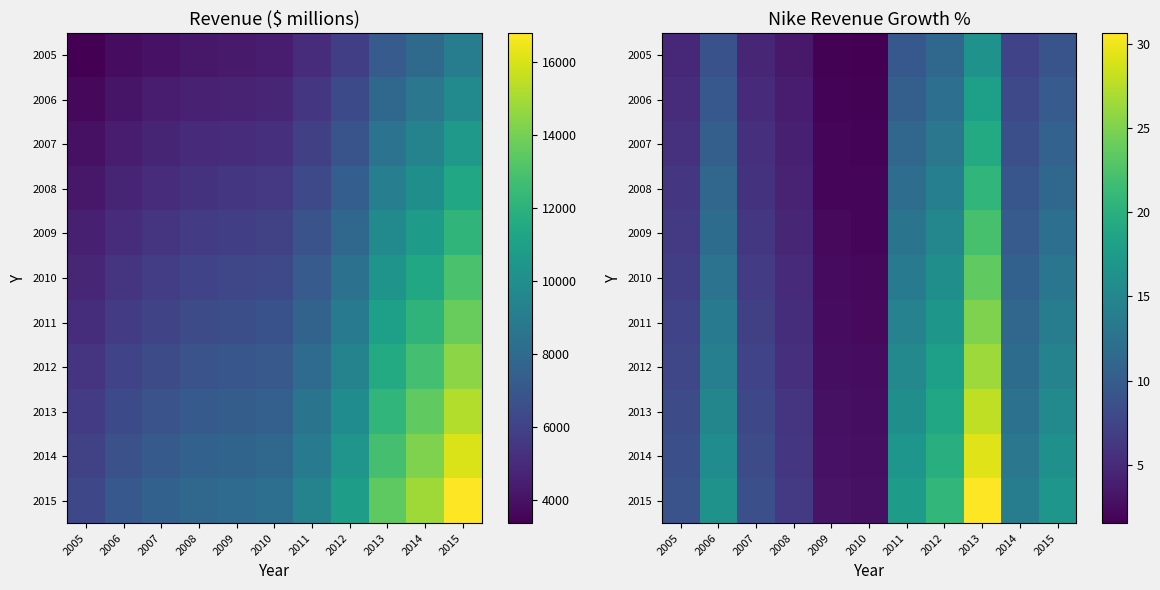

Where does the 2012 series first go above 11?

2006